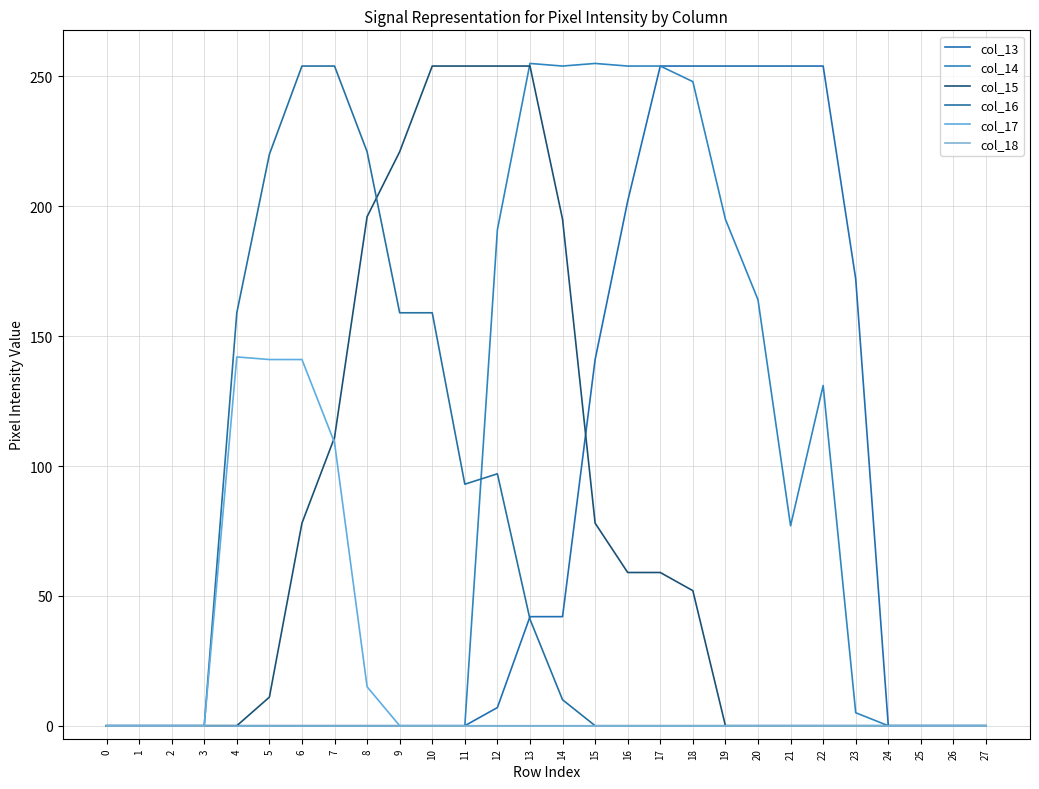

Is the value of col_13 at 20 greater than the value of col_18 at 17?

Yes